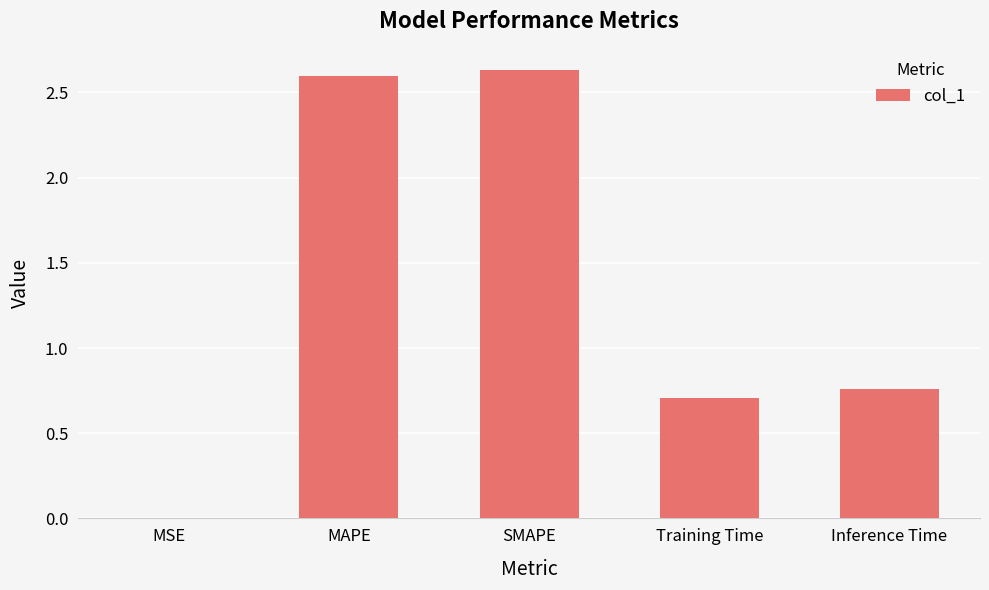

The chart shows a value of 2.6 at MAPE. True or false?

True